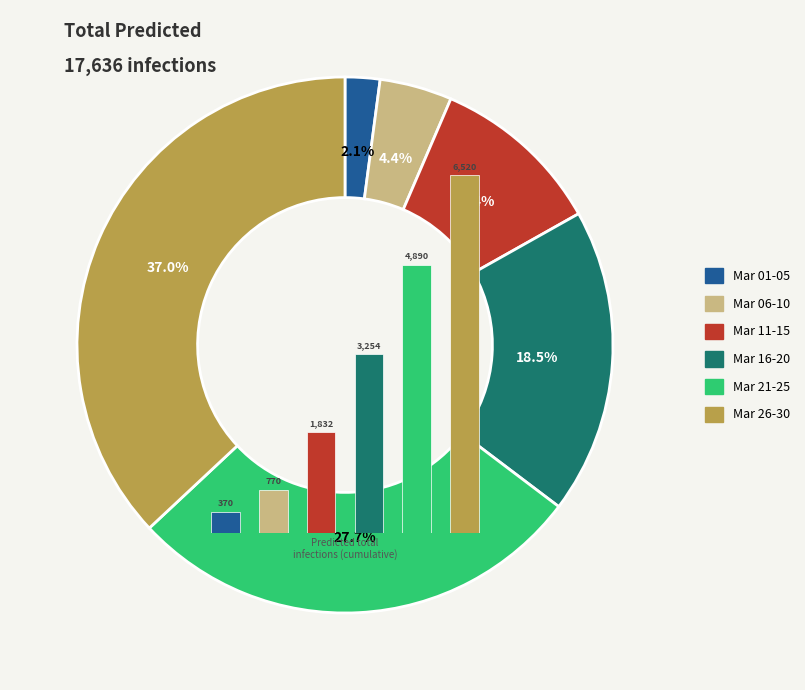

Is the sum of Mar 06-10 and Mar 01-05 greater than half?

No